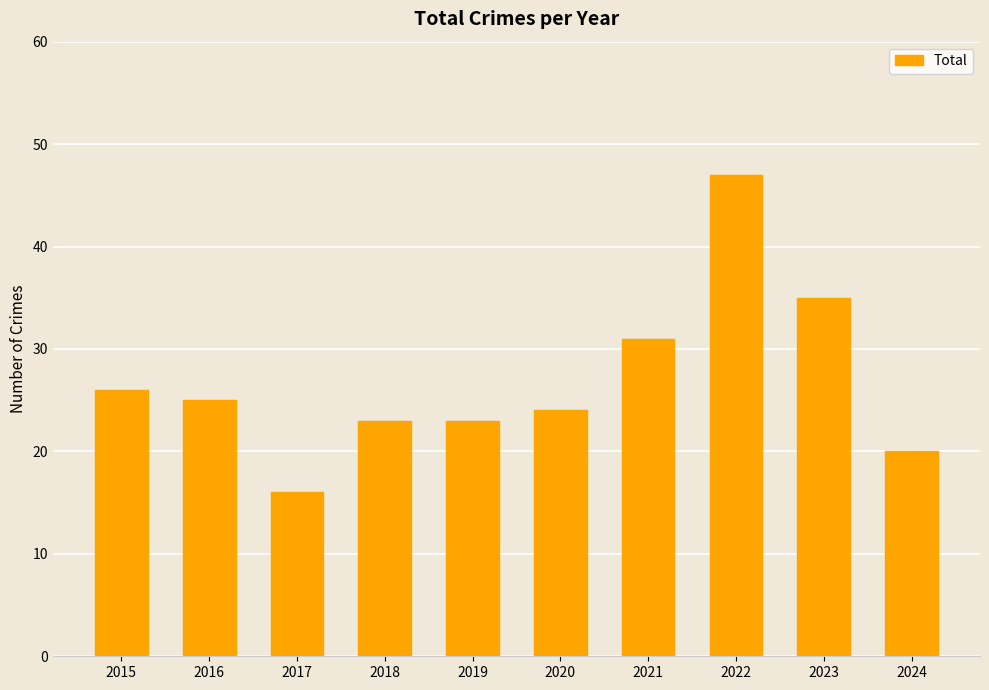

What is the average value?

27